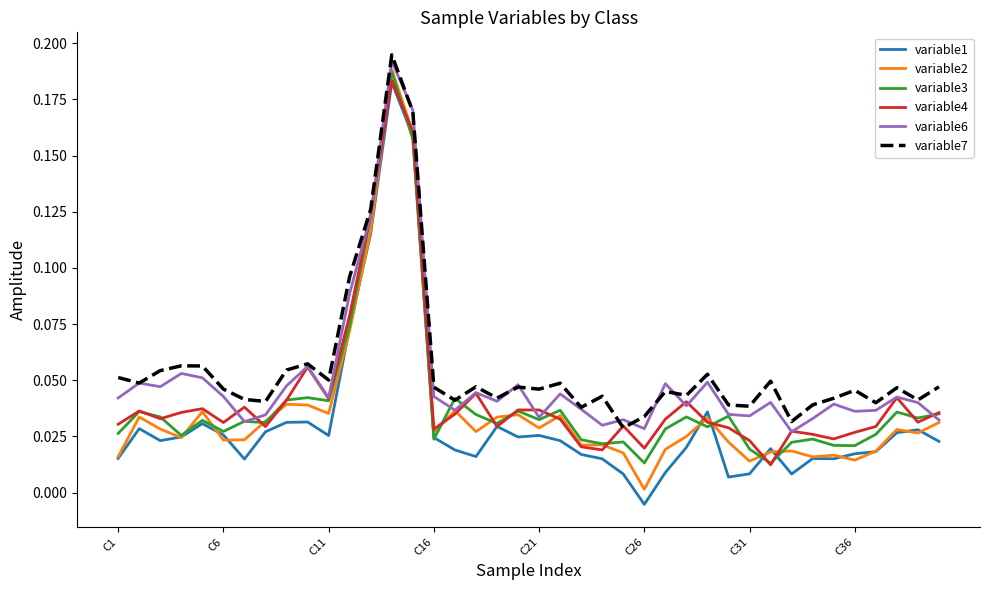

True or false: variable2 and variable7 intersect in this chart.

False